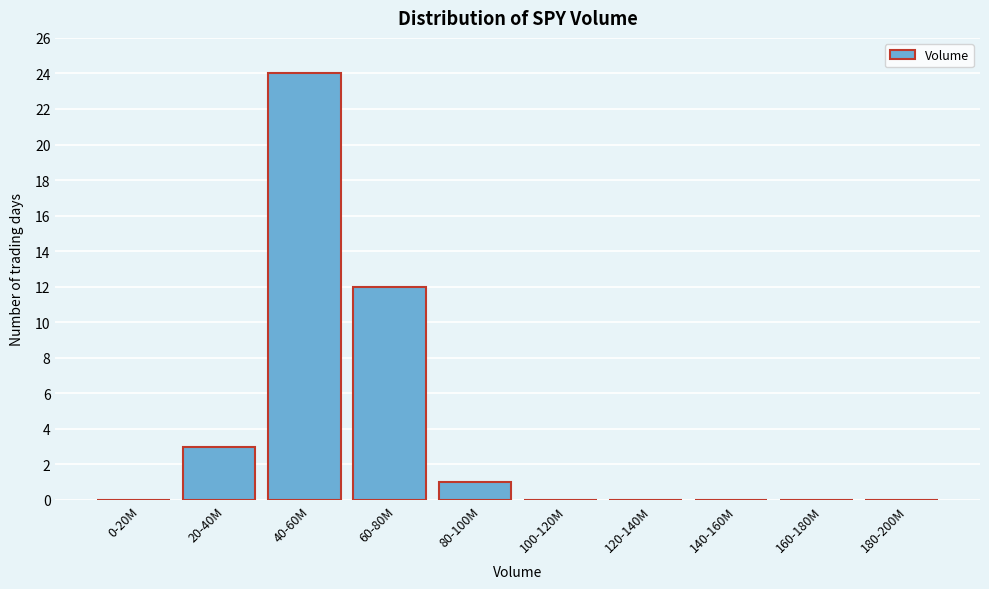

Reading left to right, extract all data points from this chart.

0-20M=0	20-40M=3	40-60M=24	60-80M=12	80-100M=1	100-120M=0	120-140M=0	140-160M=0	160-180M=0	180-200M=0